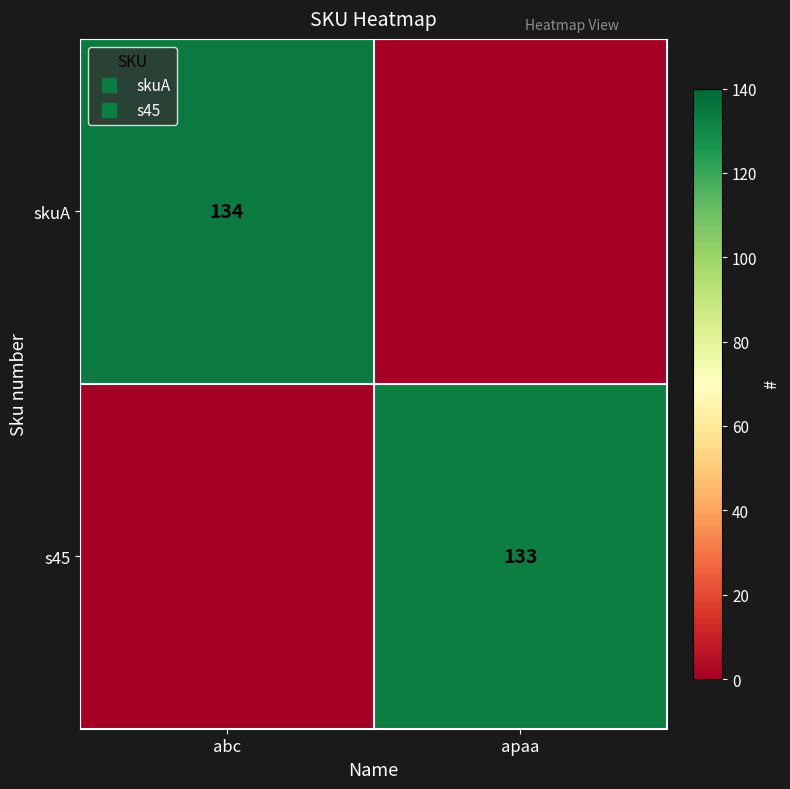

What is the difference between the skuA values at apaa and abc?

134